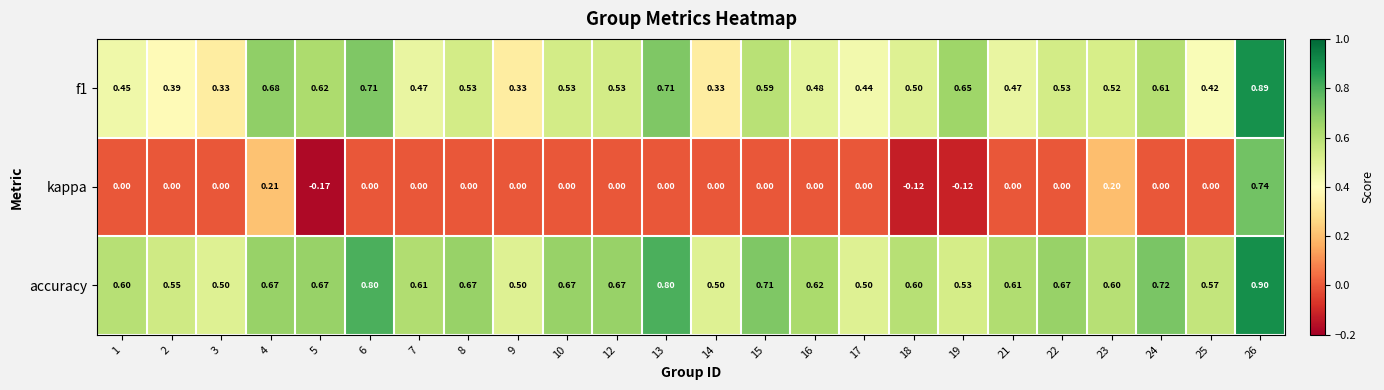

Which series has the largest range (max minus min)?

kappa